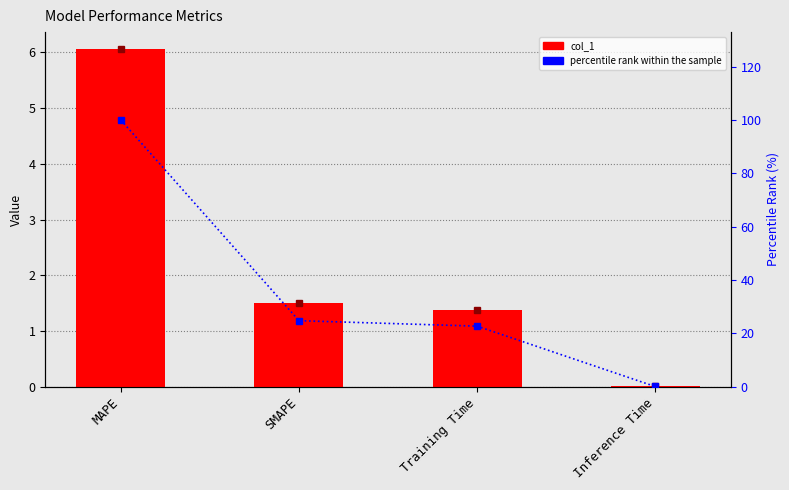

What is the sum of all percentile rank within the sample values?

147.7